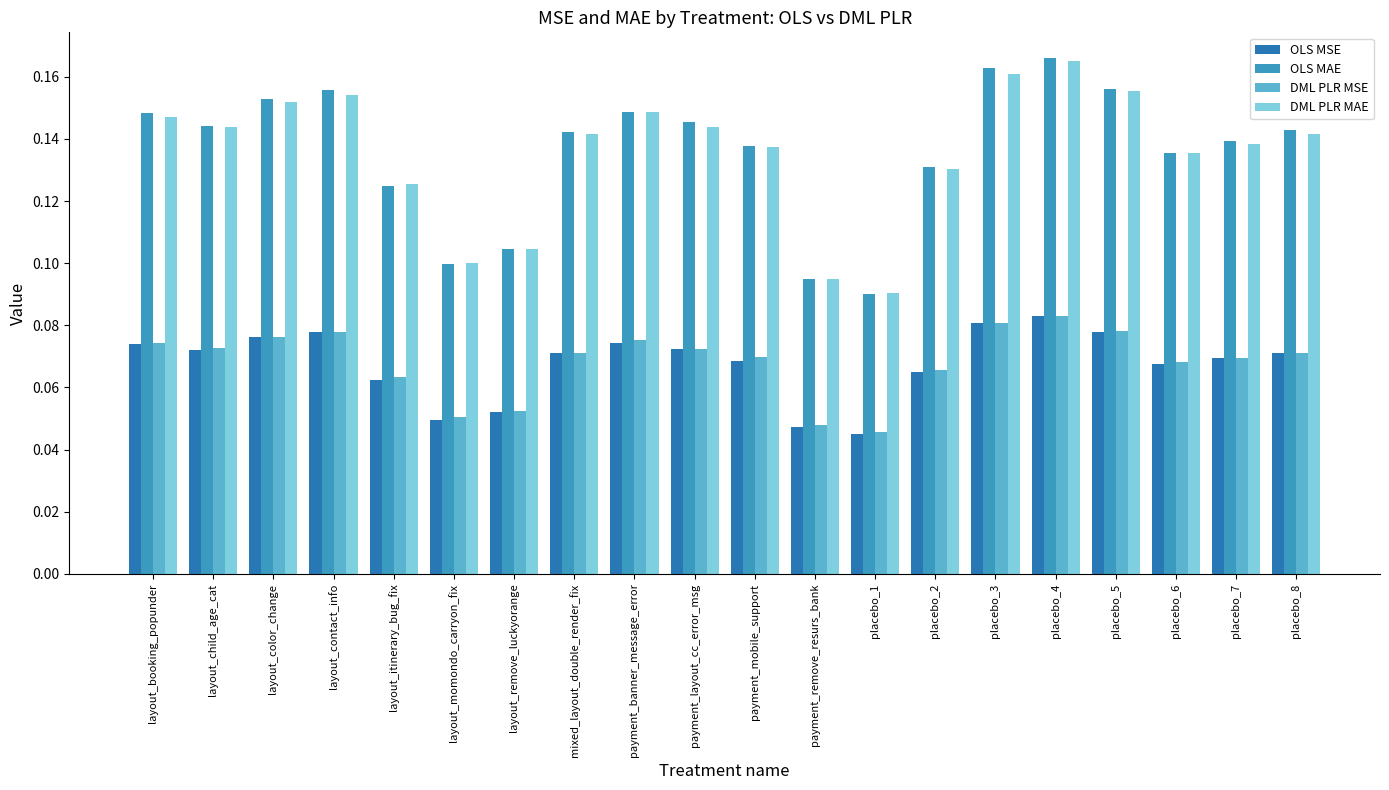

How many series are shown in this chart?

4